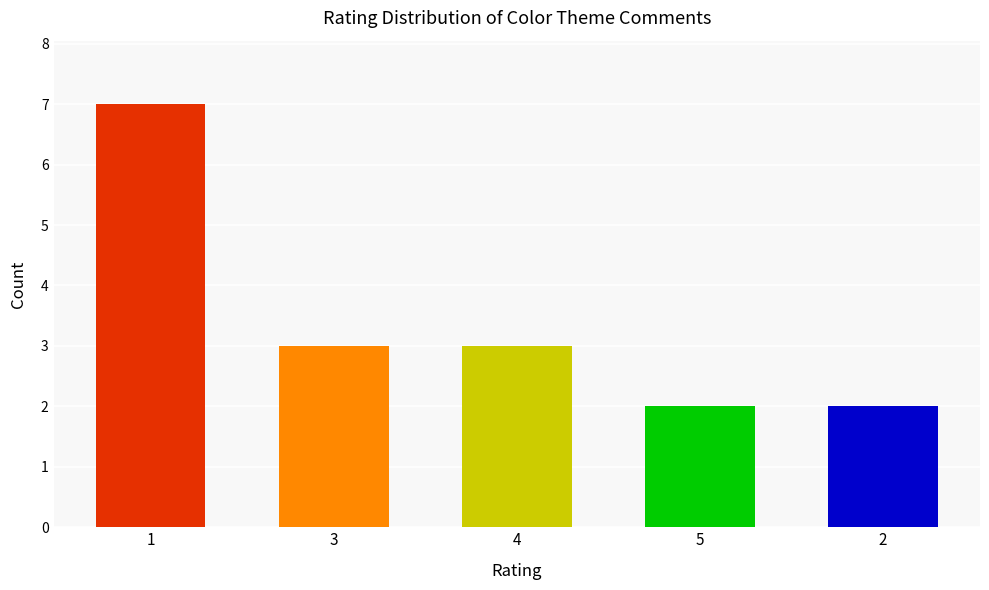

The value at 1 is 3. True or false?

False